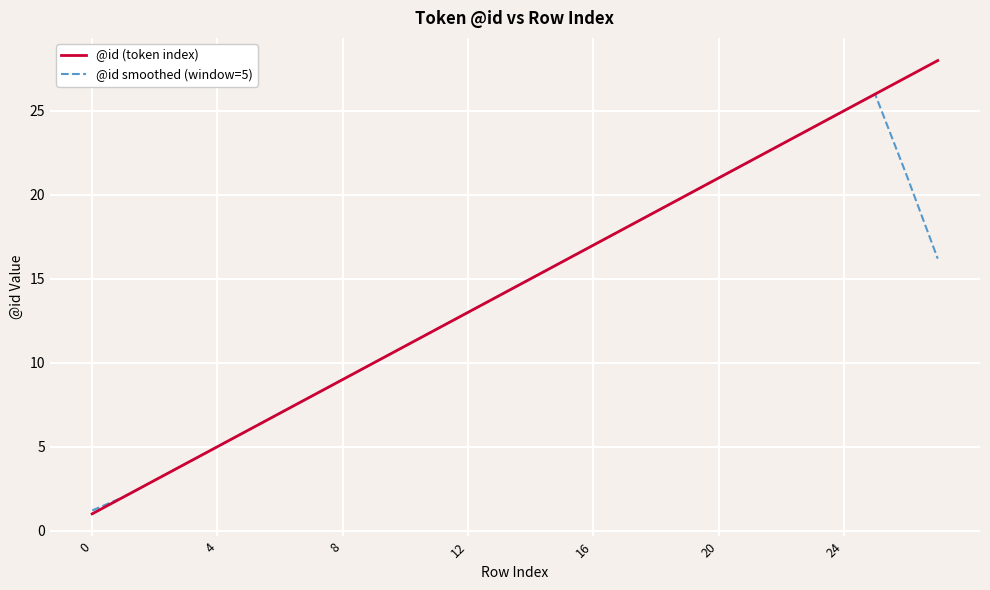

What is the smallest value displayed?

1.0